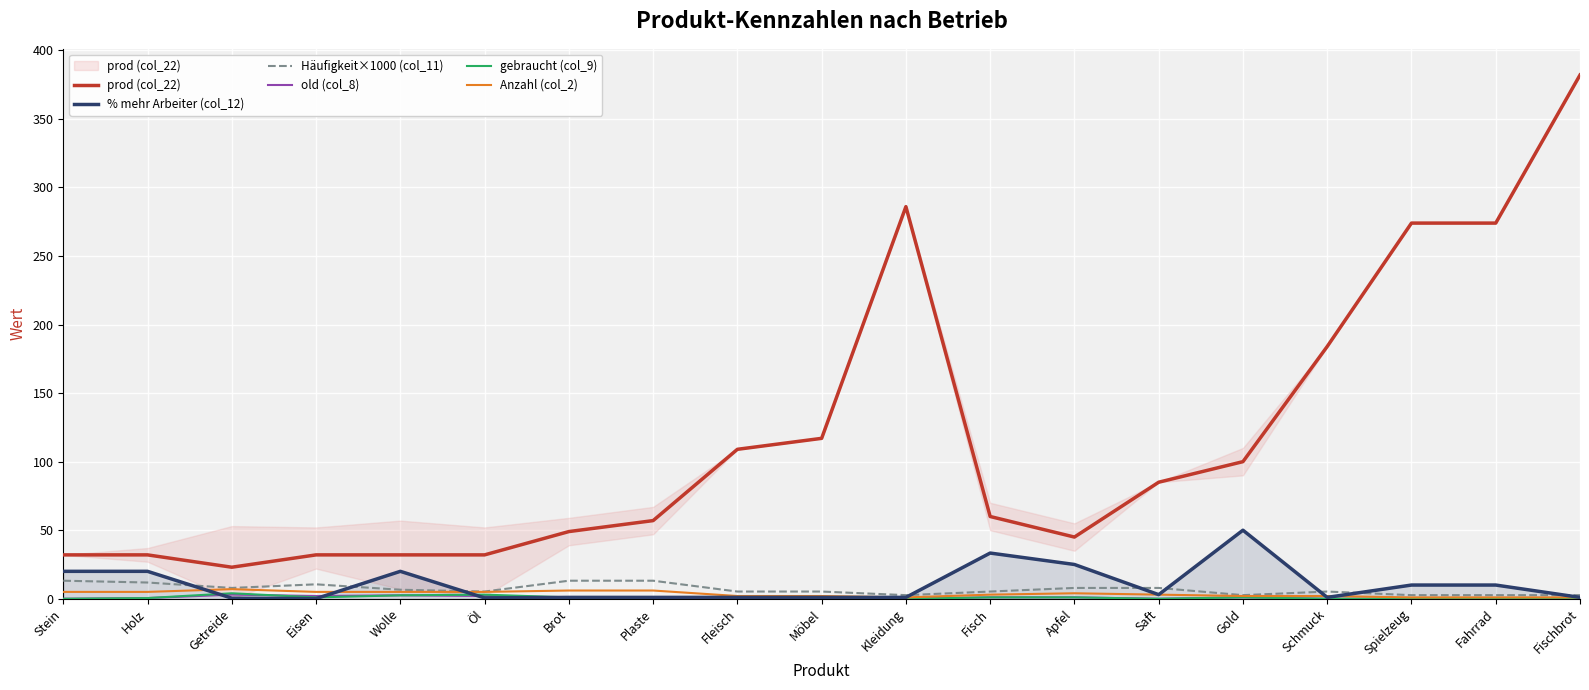

Which has a higher value, Möbel or Schmuck?

Schmuck